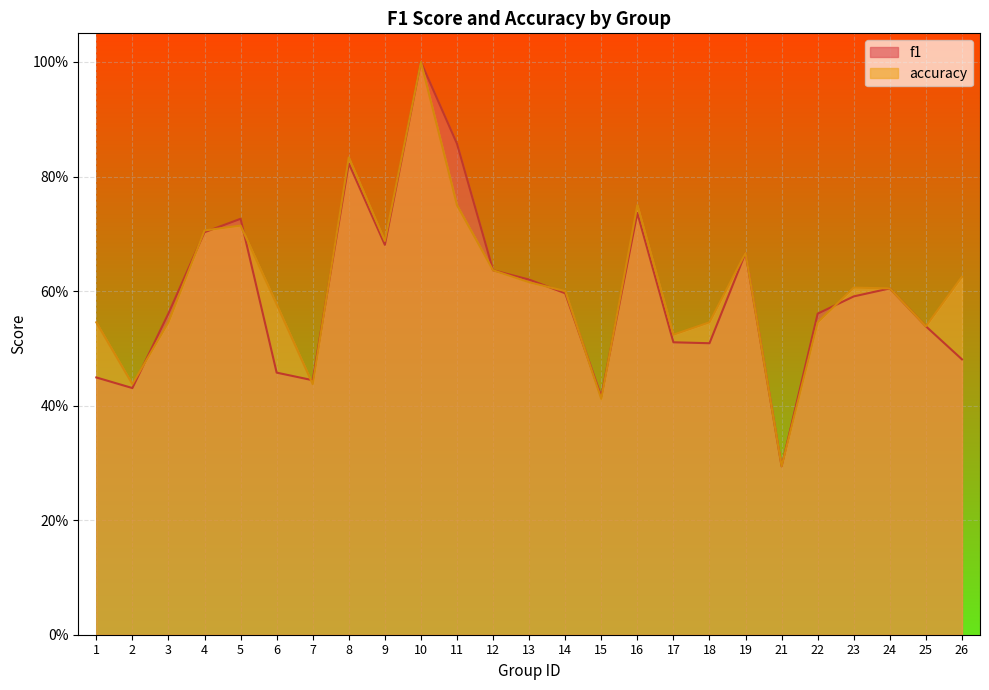

Reading left to right, extract all data points from this chart.

f1: 0.4	0.4	0.6	0.7	0.7	0.5	0.4	0.8	0.7	1.0	0.9	0.6	0.6	0.6	0.4	0.7	0.5	0.5	0.7	0.3	0.6	0.6	0.6	0.5	0.5
accuracy: 0.5	0.4	0.5	0.7	0.7	0.6	0.4	0.8	0.7	1.0	0.8	0.6	0.6	0.6	0.4	0.8	0.5	0.5	0.7	0.3	0.5	0.6	0.6	0.5	0.6